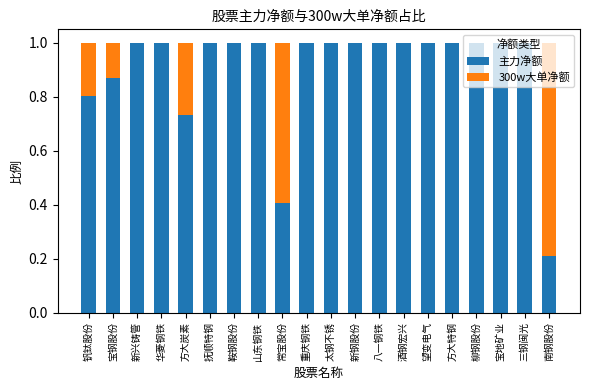

What is the sum of the 主力净额 values at 宝钢股份 and 八一钢铁?

1.9